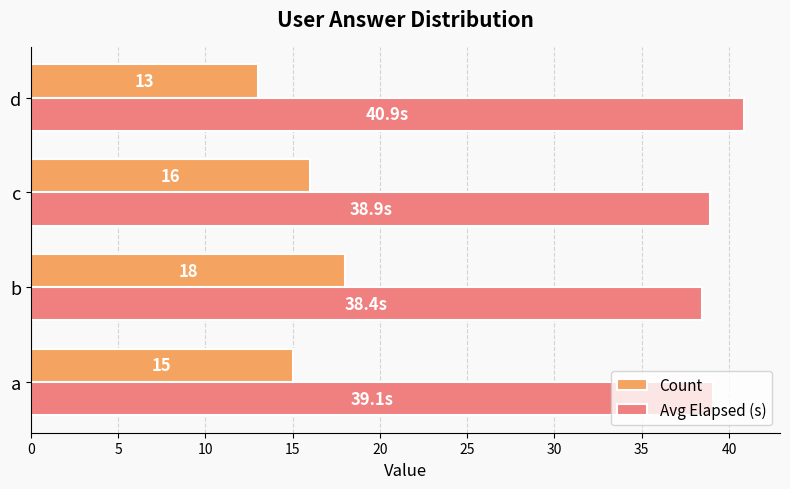

Count the Avg Elapsed (s) values in the range 38 to 40.

3